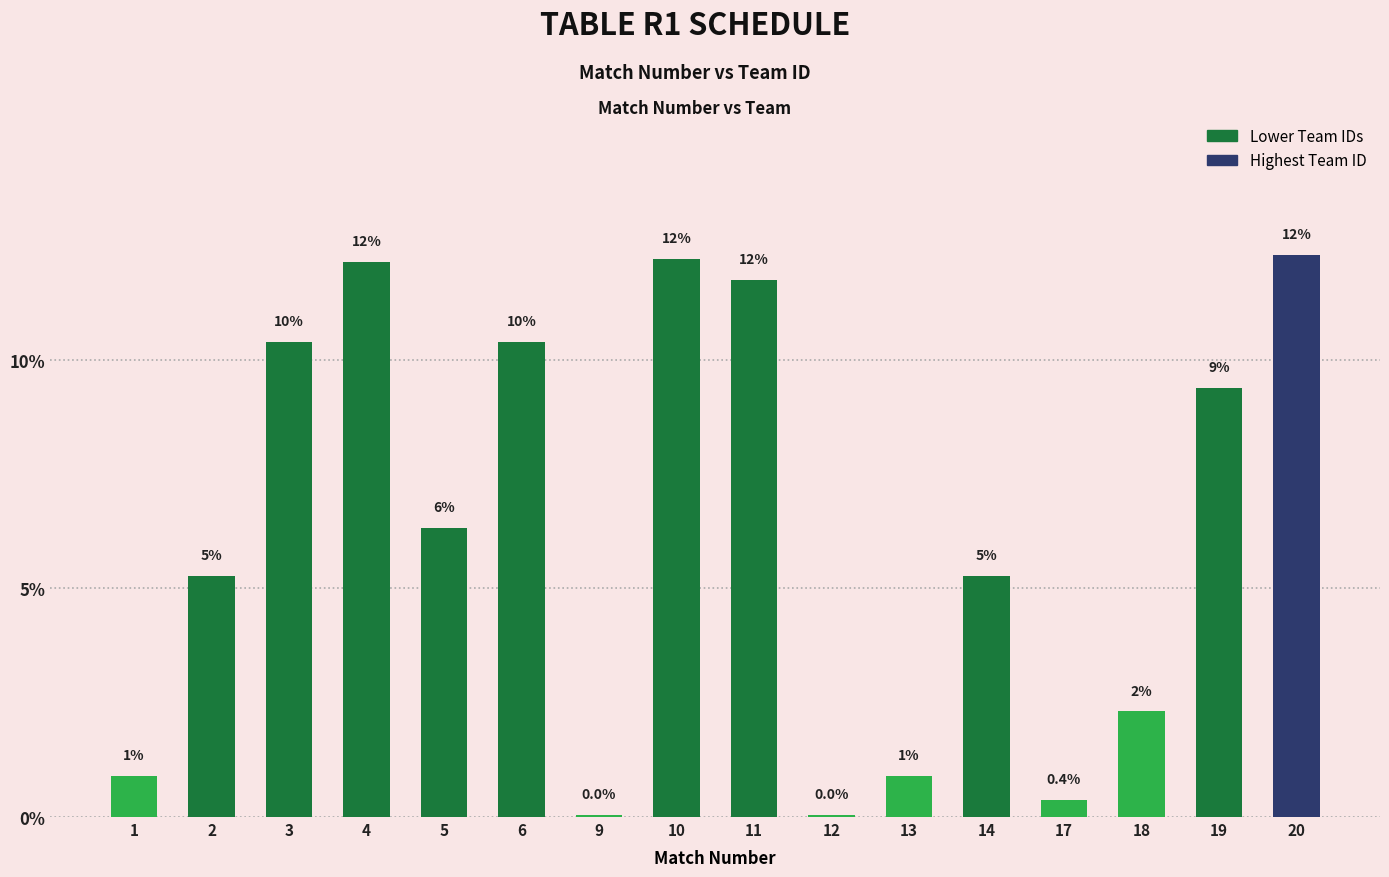

What is the change in value from 2 to 13?

-4.4